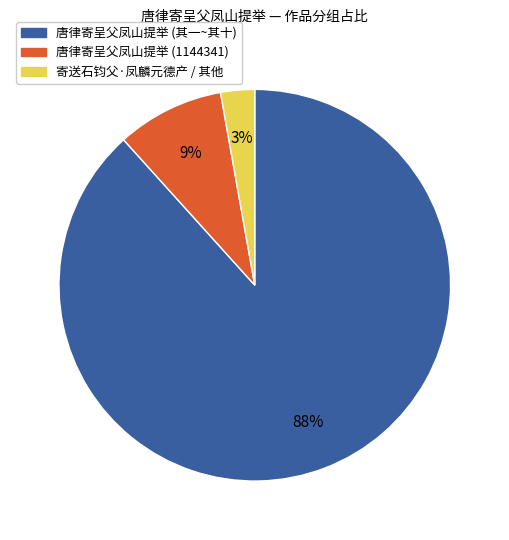

To the nearest percent, what percentage of the pie is 寄送石钧父·凤麟元德产 / 其他?

3%